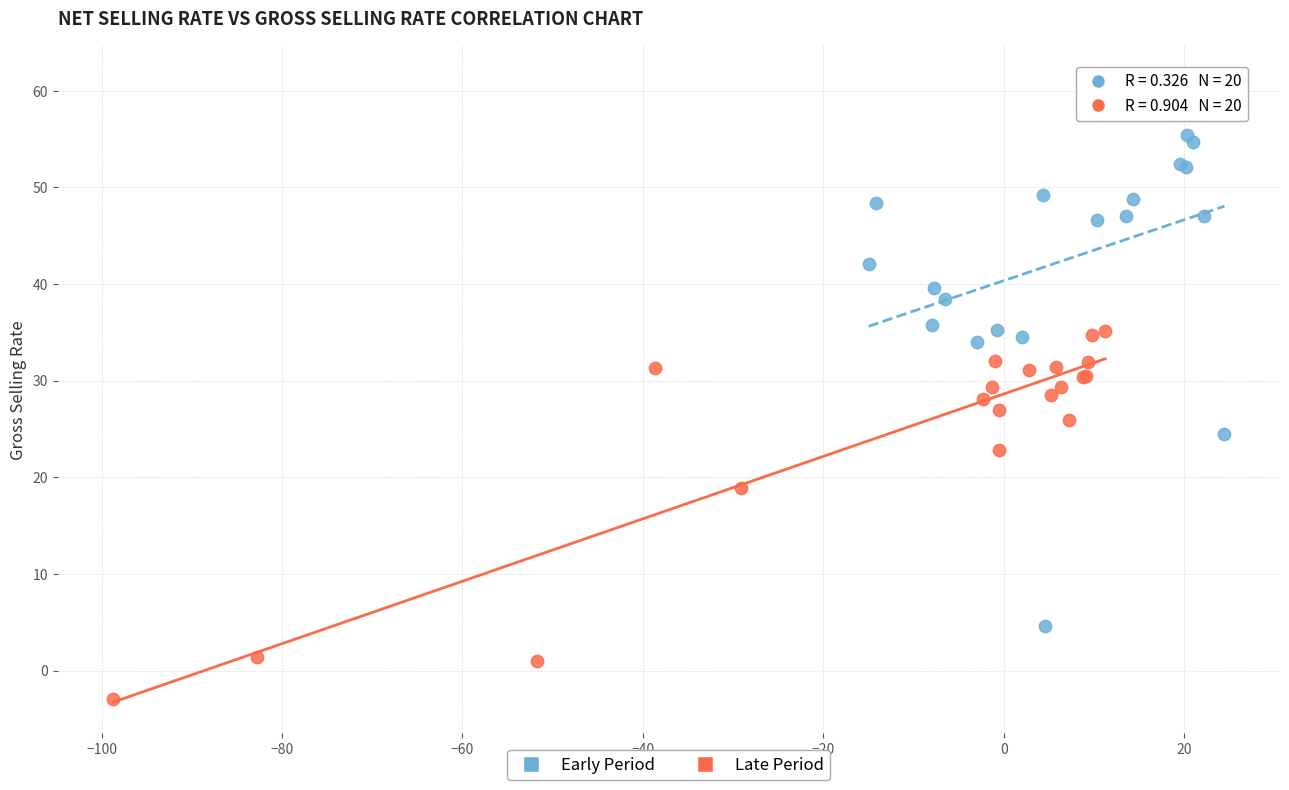

Which series reaches the maximum Y coordinate?

Early Period